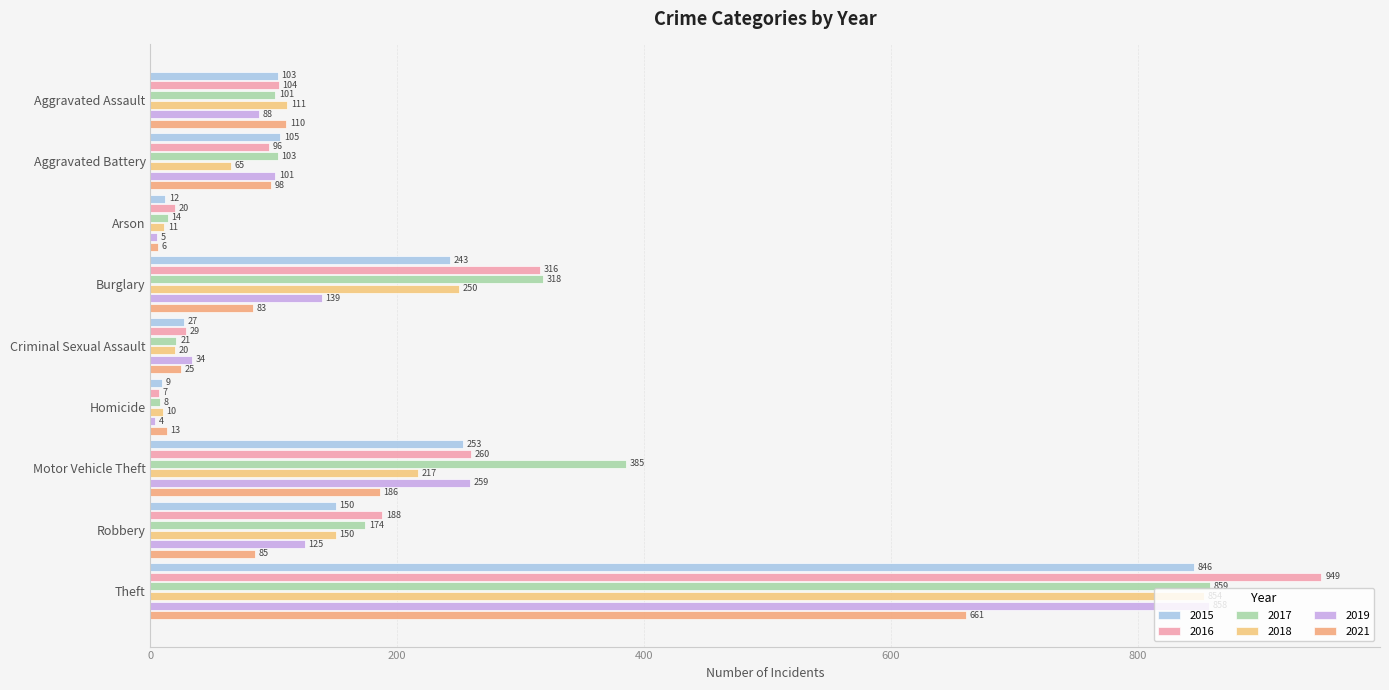

Rank the series at Burglary from lowest to highest value.

2021, 2019, 2015, 2018, 2016, 2017